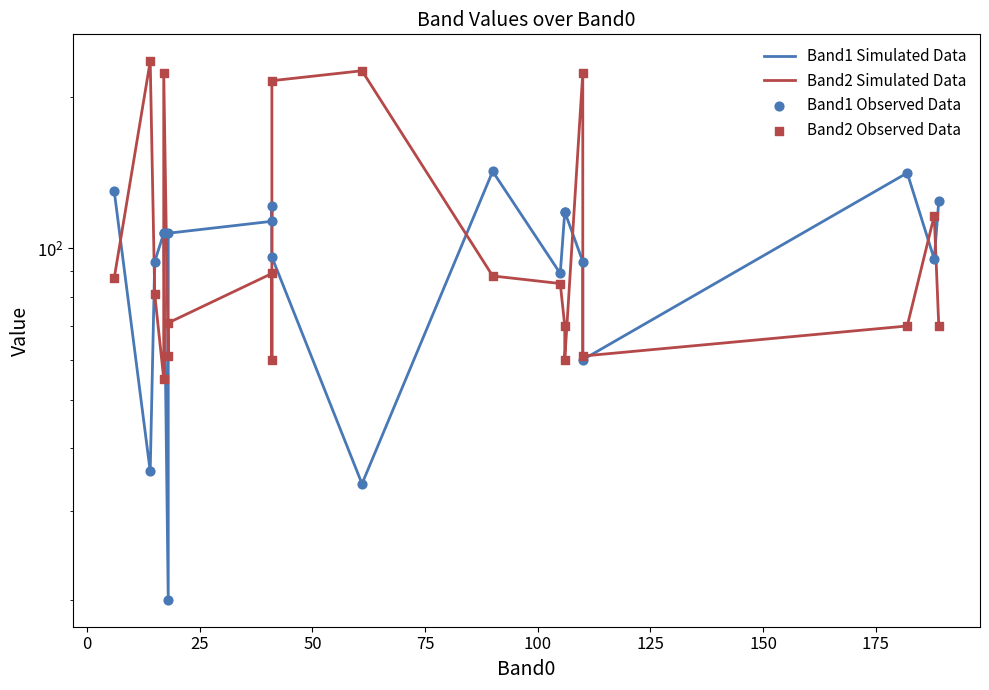

Which series has the largest total across all categories?

Band2 Simulated Data